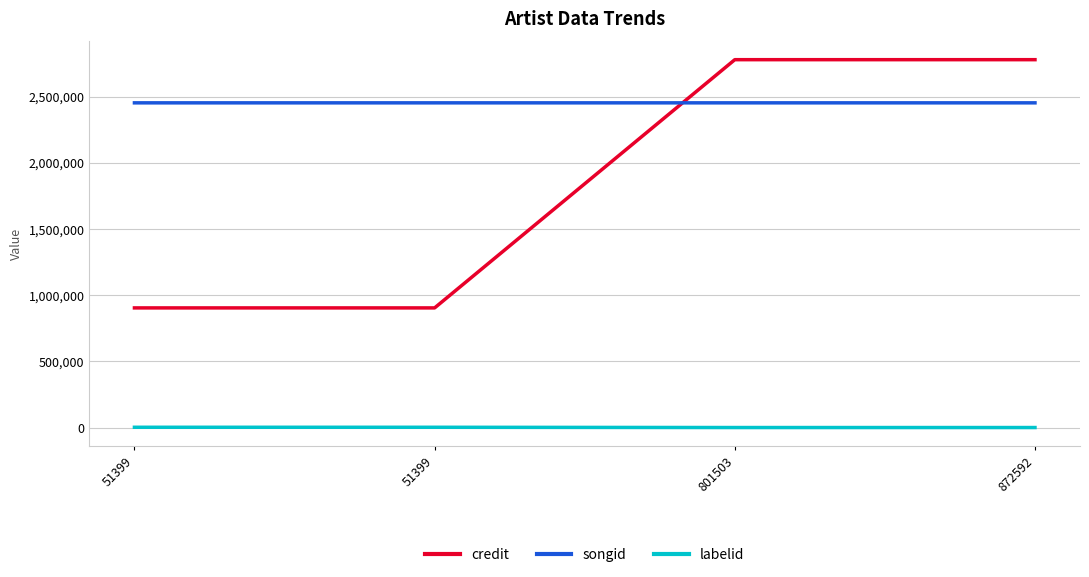

True or false: labelid has more than 2 interior local peaks.

False